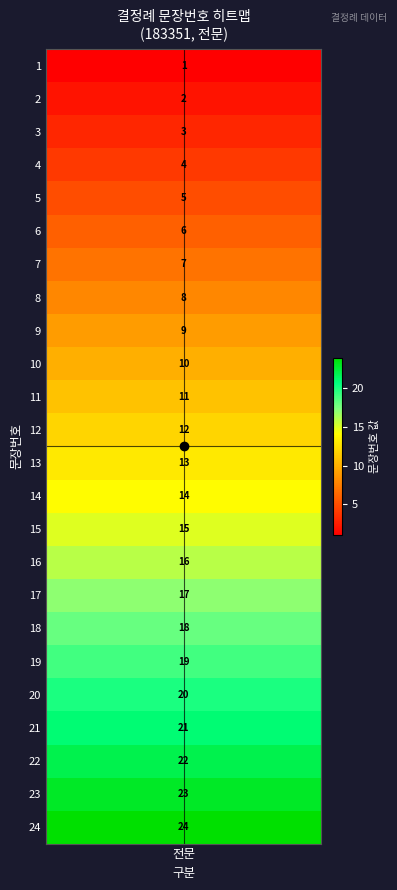

True or false: the data shows 4 at 12.

False